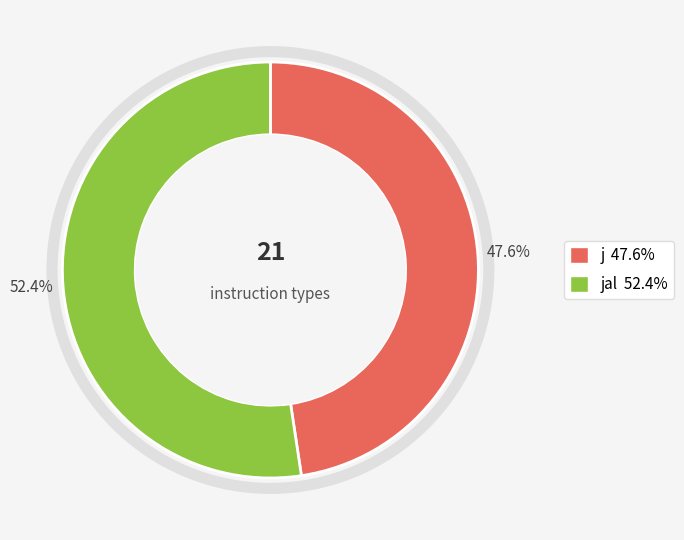

To the nearest percent, what is the difference between the largest and smallest slice percentages?

5%